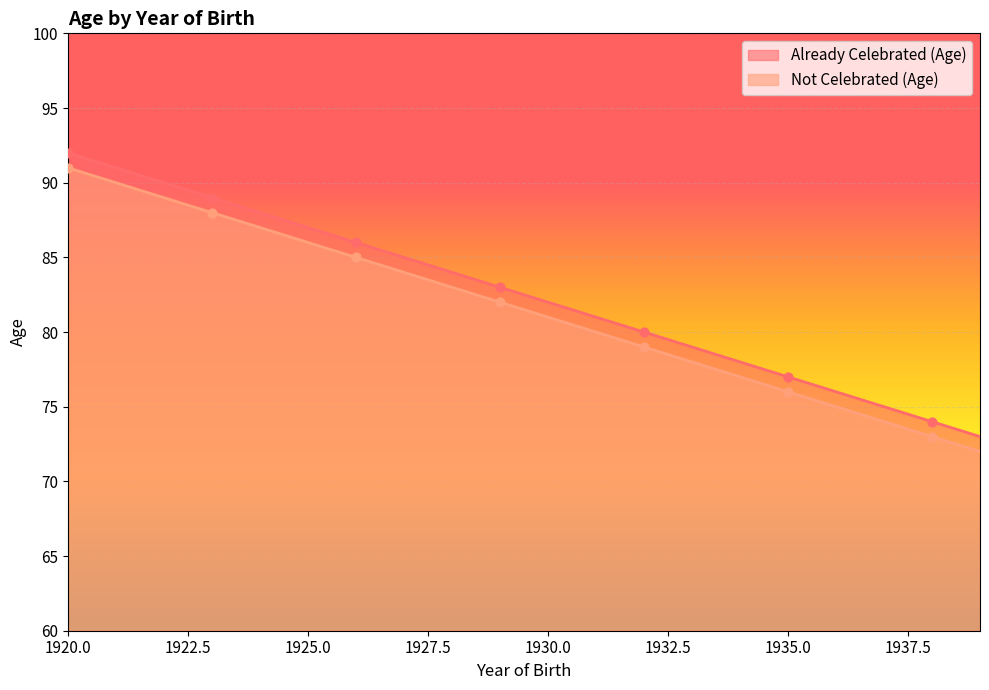

Is the value of Not Celebrated (Age) at 1933 greater than the value of Already Celebrated (Age) at 1934?

No